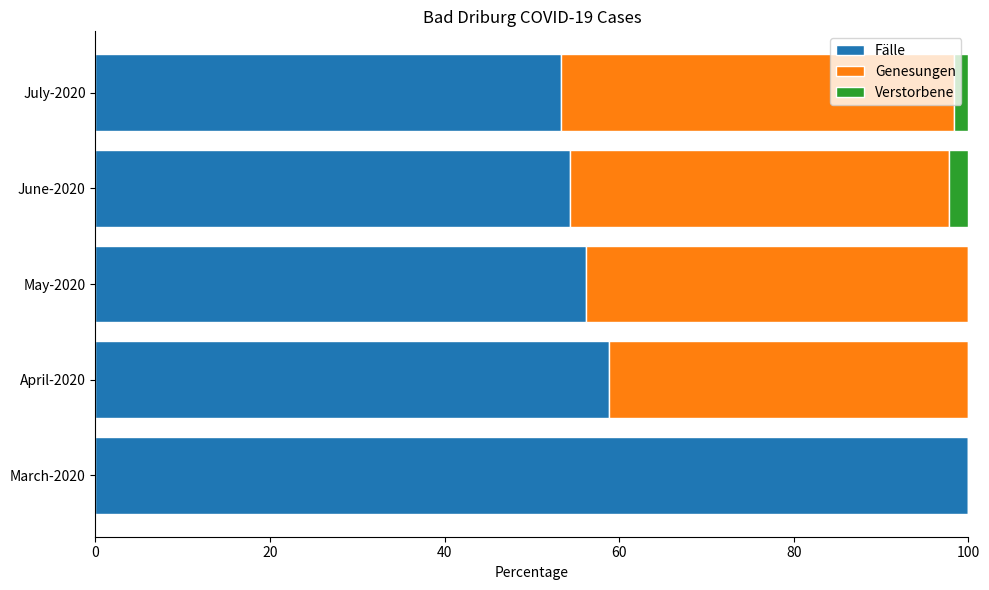

The Fälle series shows 136.9 at March-2020. True or false?

False